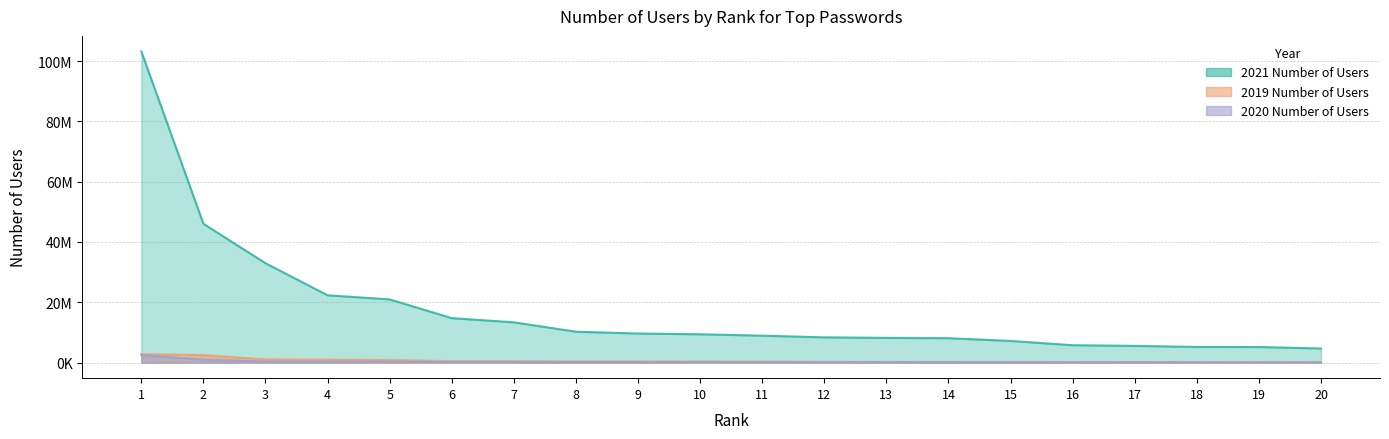

What is the smallest value displayed?

85476